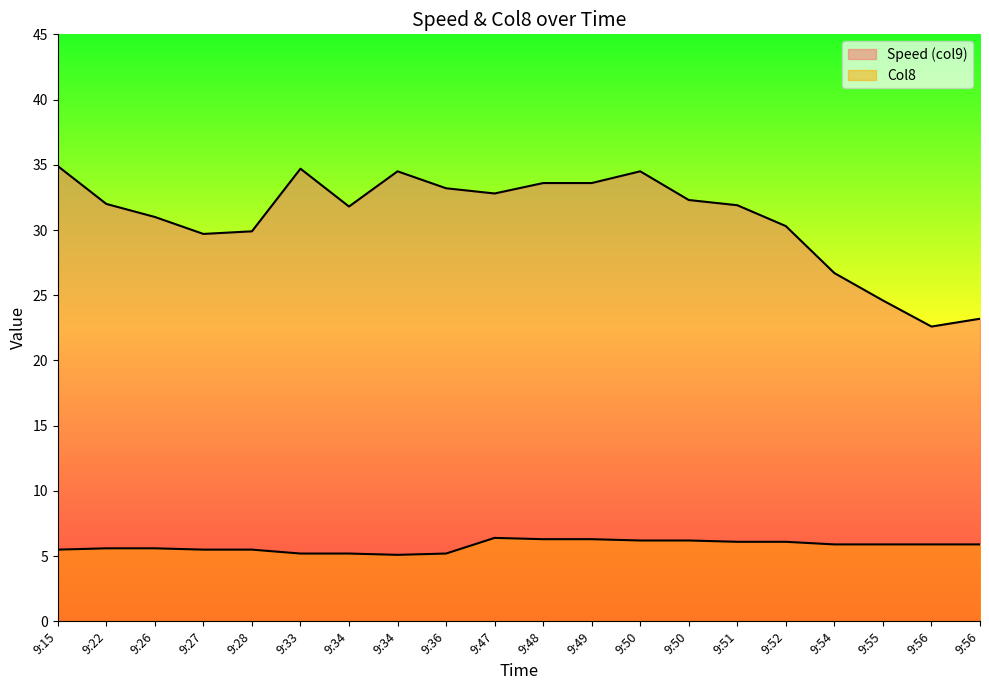

List the series in order of their peak value, highest first.

Speed (col9), Col8